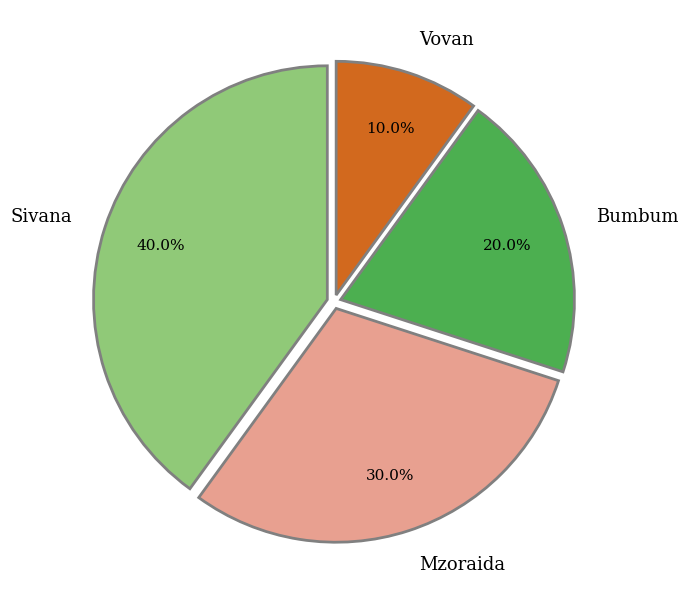

Which category has the smallest portion of the pie?

Vovan